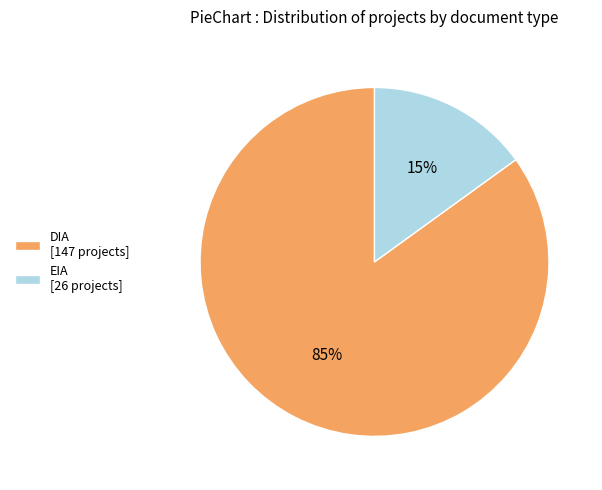

To the nearest percent, what percentage of the pie is DIA?

85%